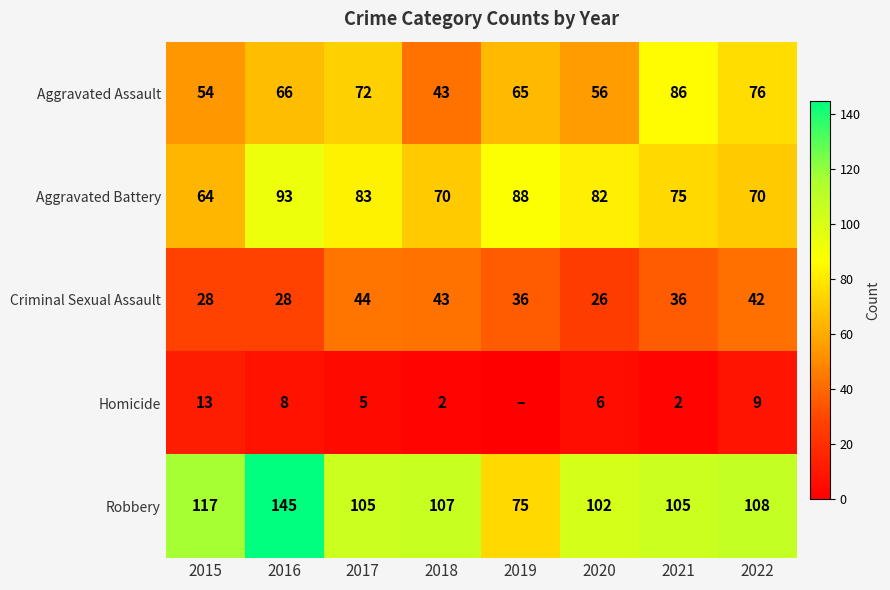

What is the spread (max minus min) of values at 2018?

105